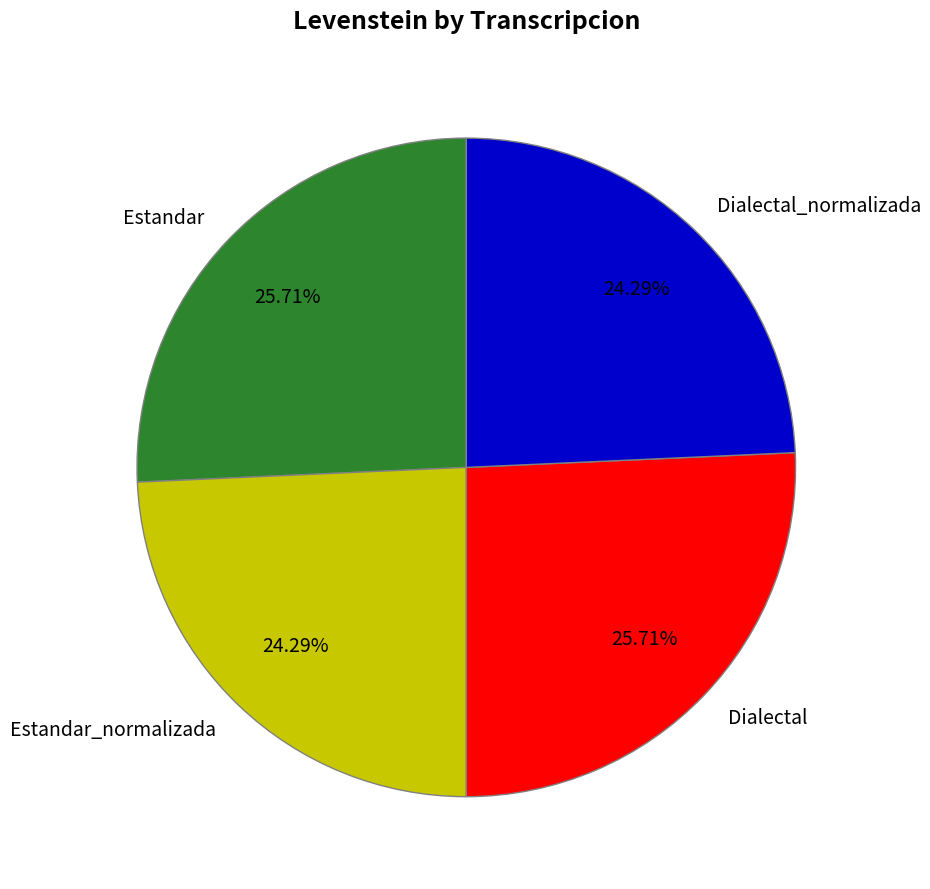

Is there any slice that represents more than half of the pie?

No